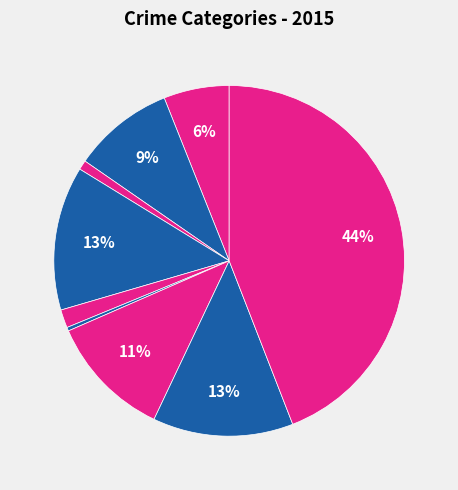

How many slices are in this pie chart?

9